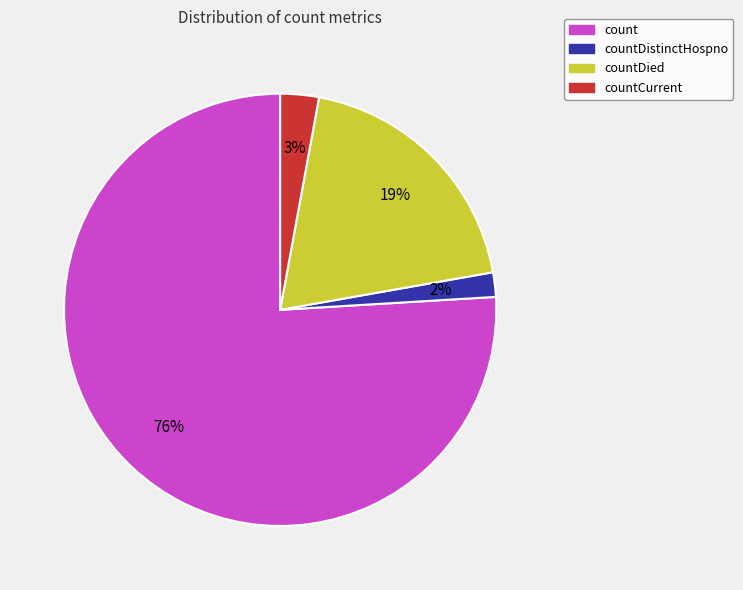

To the nearest percent, what is the difference between the largest and smallest slice percentages?

74%